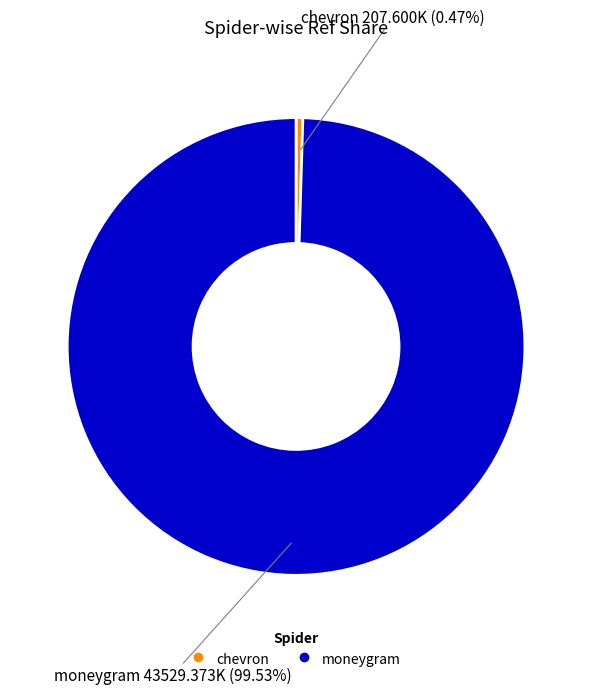

Rank the categories by value from highest to lowest.

moneygram, chevron